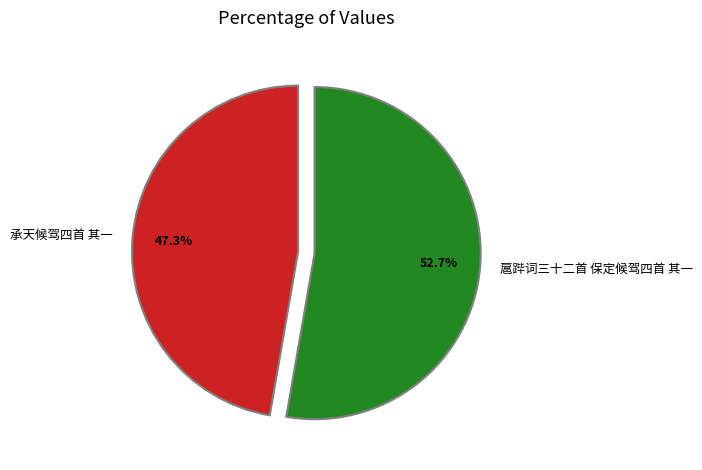

What percentage do 承天候驾四首 其一 and 扈跸词三十二首 保定候驾四首 其一 together represent?

100.0%